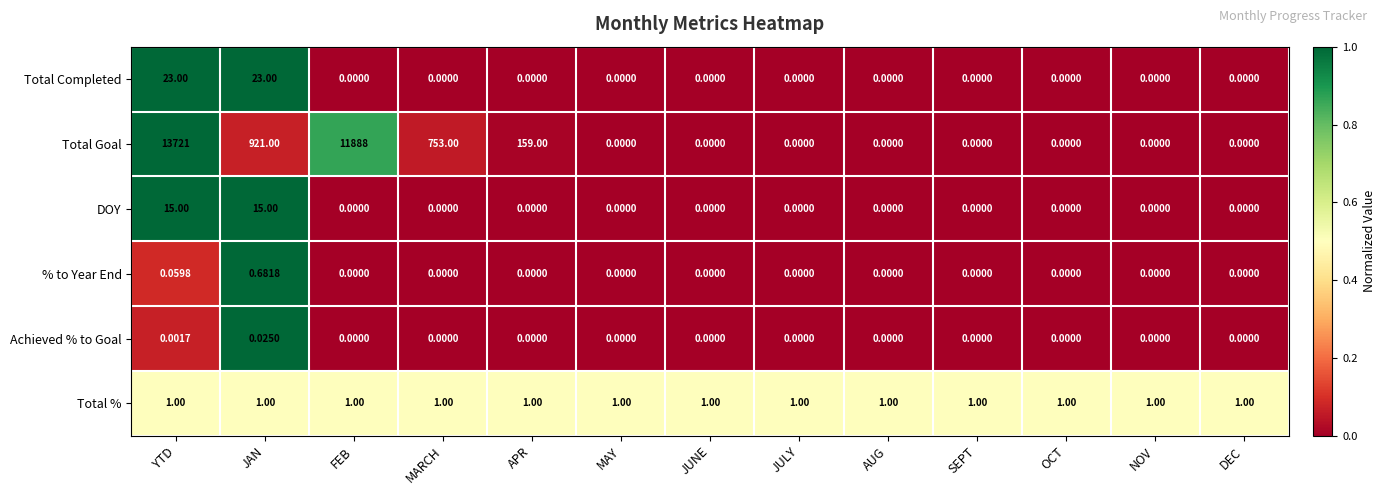

Which series has the widest spread of values?

Total Goal